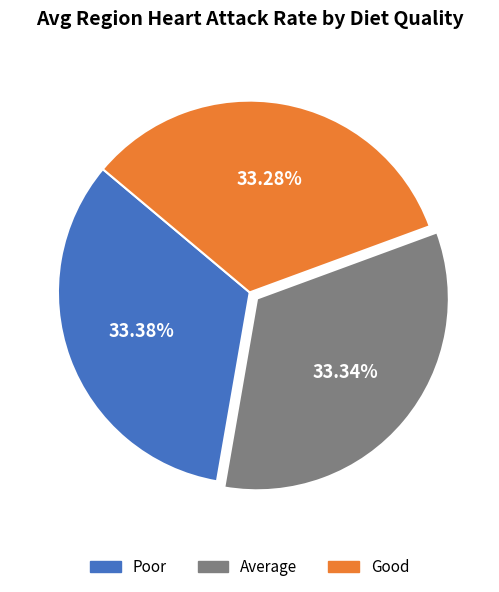

Do Poor and Good together represent more than half of the pie?

Yes